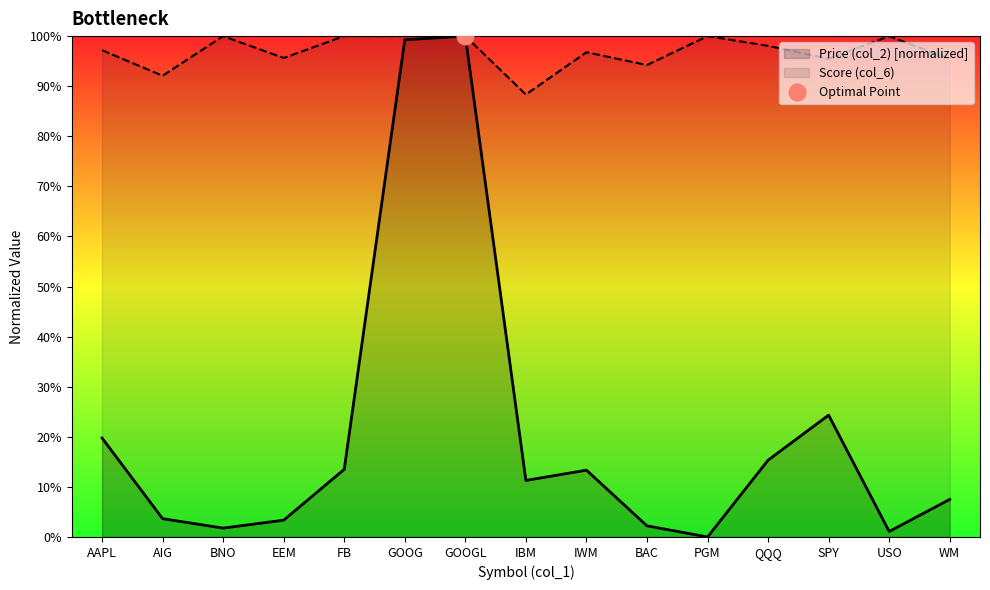

True or false: Price (col_2) and Score (col_6) intersect in this chart.

False